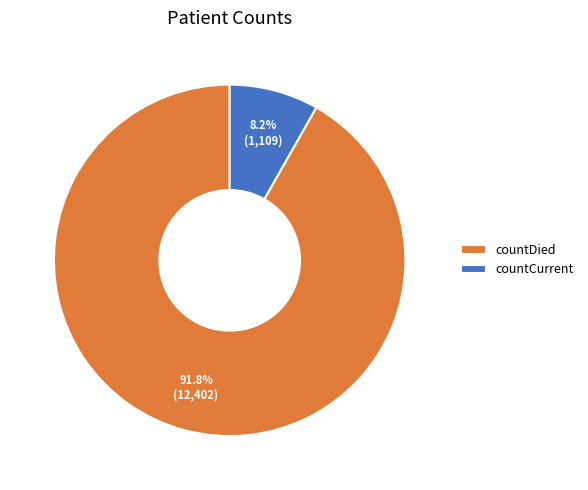

Count the number of slices in the pie.

2